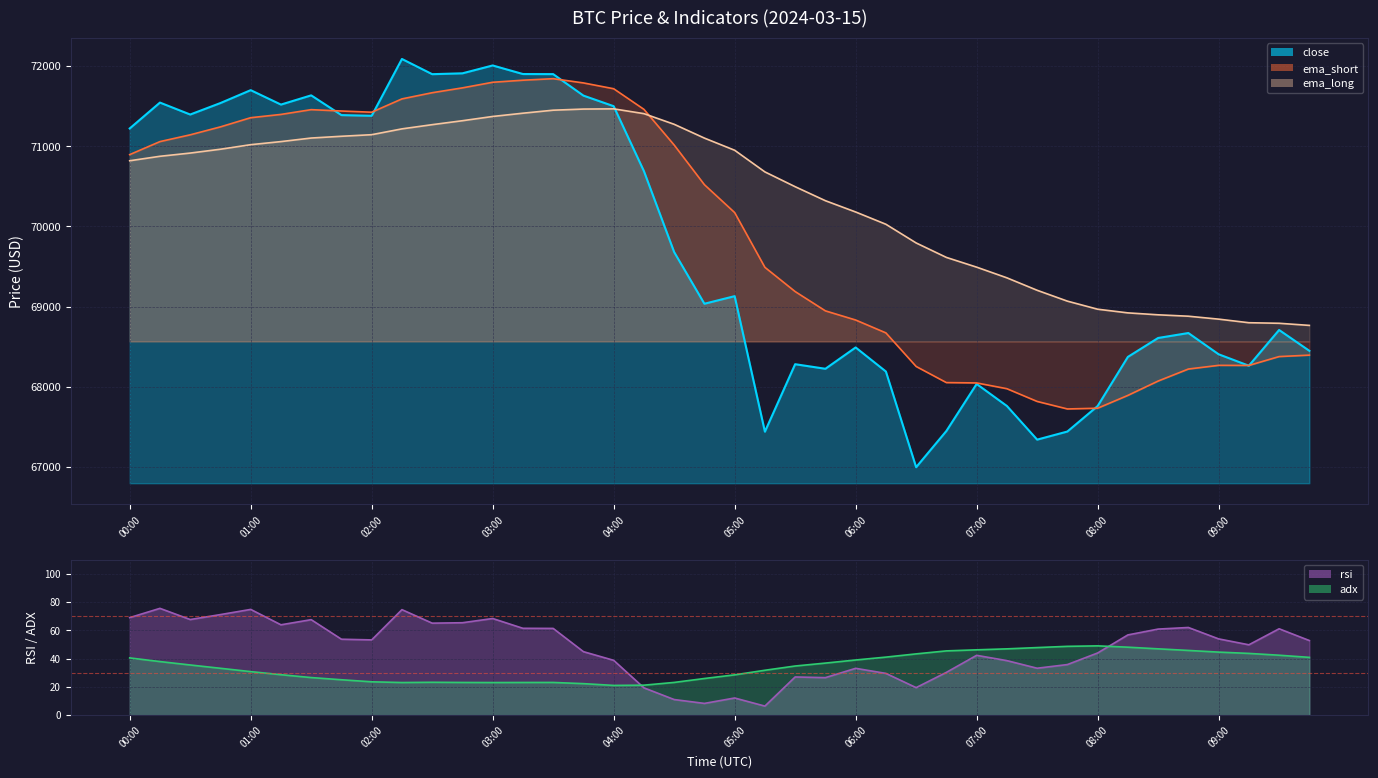

At how many categories does at least one series exceed 71561?

10